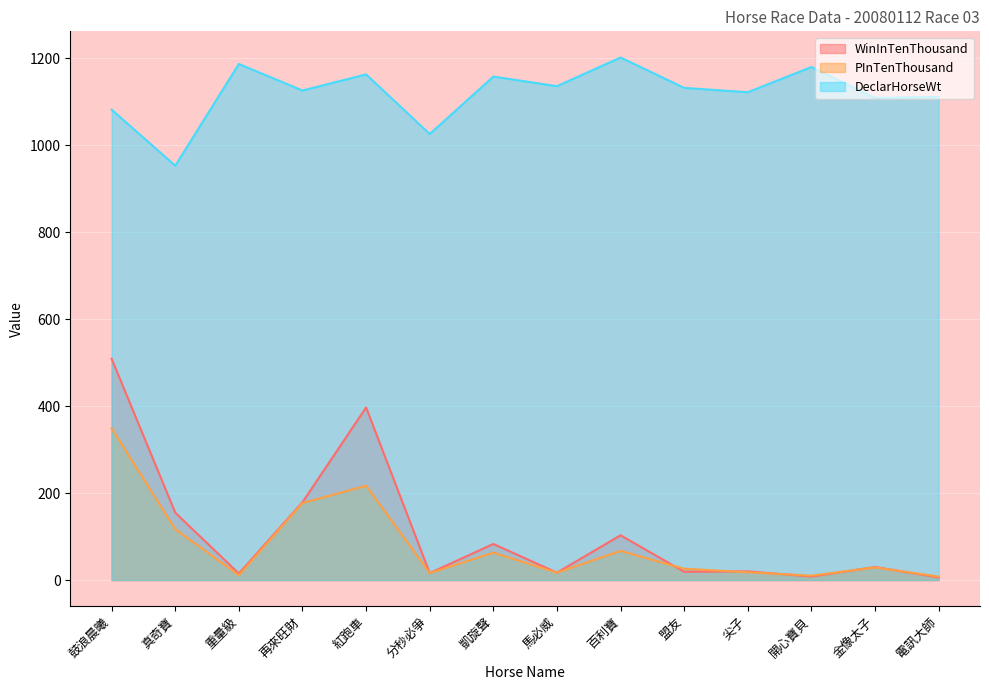

What is the maximum value for WinInTenThousand?

509